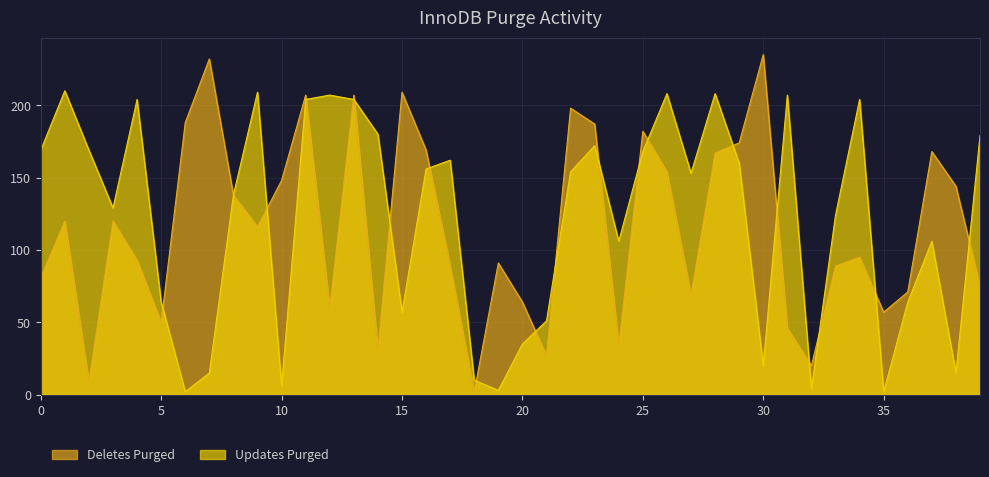

What is the difference between the highest and lowest values at 30?

215